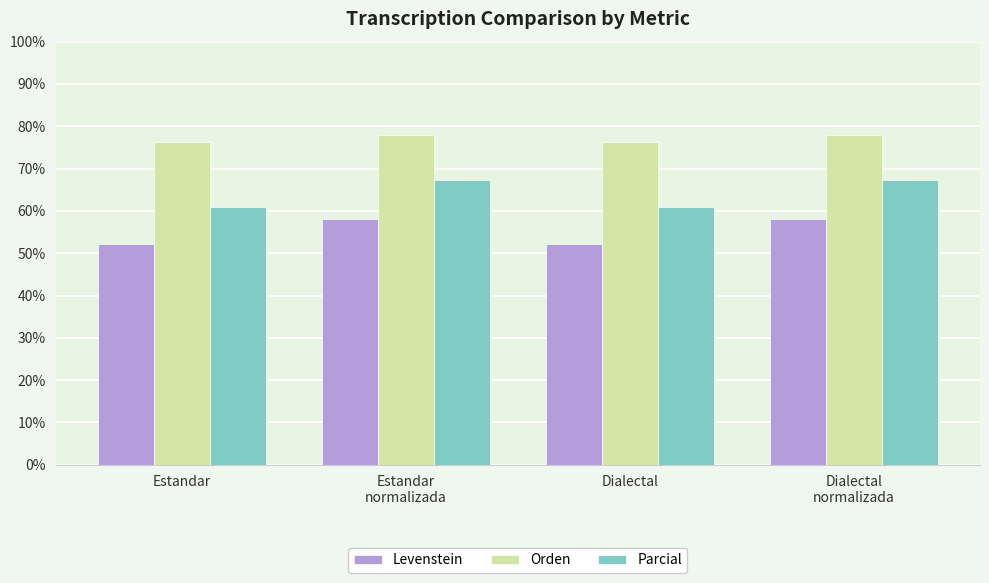

Count the number of data series in this chart.

3